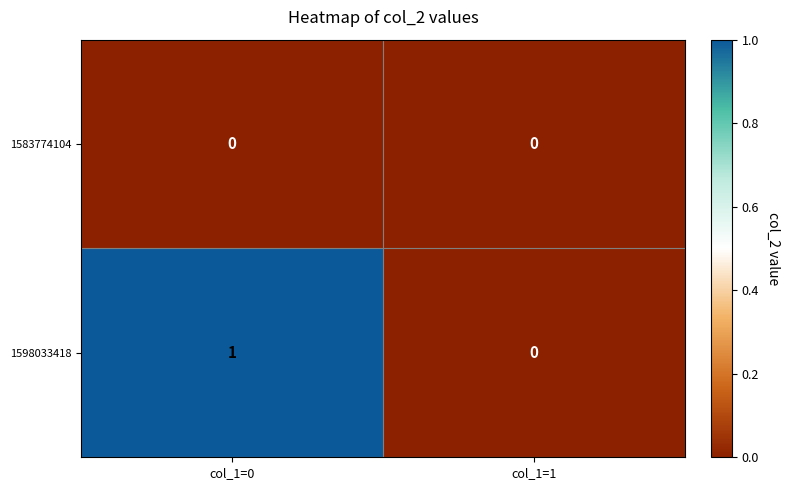

Where is 1598033418 nearest to the value 0?

col_1=1